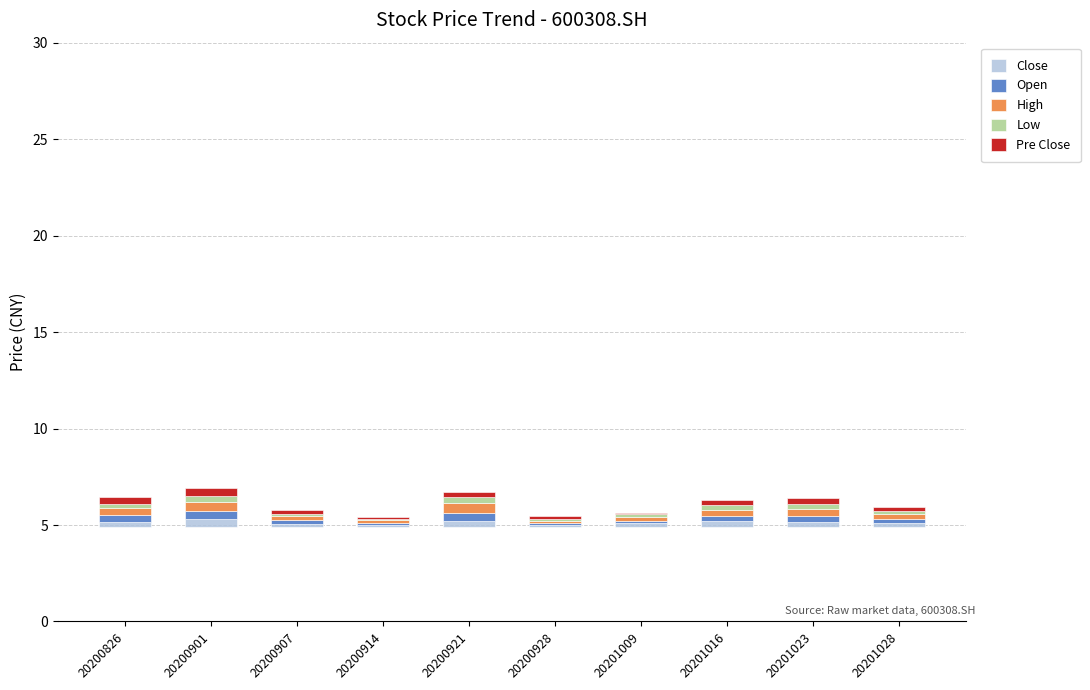

Reading left to right, transcribe all the data shown in this chart.

Close: 20200826=0.3	20200901=0.4	20200907=0.1	20200914=0.1	20200921=0.3	20200928=0.1	20201009=0.2	20201016=0.3	20201023=0.3	20201028=0.2
Open: 20200826=0.3	20200901=0.4	20200907=0.2	20200914=0.1	20200921=0.4	20200928=0.1	20201009=0.1	20201016=0.3	20201023=0.3	20201028=0.2
High: 20200826=0.4	20200901=0.4	20200907=0.2	20200914=0.1	20200921=0.5	20200928=0.1	20201009=0.2	20201016=0.3	20201023=0.3	20201028=0.2
Low: 20200826=0.2	20200901=0.3	20200907=0.1	20200914=0.1	20200921=0.3	20200928=0.1	20201009=0.1	20201016=0.2	20201023=0.3	20201028=0.2
Pre Close: 20200826=0.3	20200901=0.4	20200907=0.2	20200914=0.1	20200921=0.3	20200928=0.2	20201009=0.1	20201016=0.2	20201023=0.3	20201028=0.2